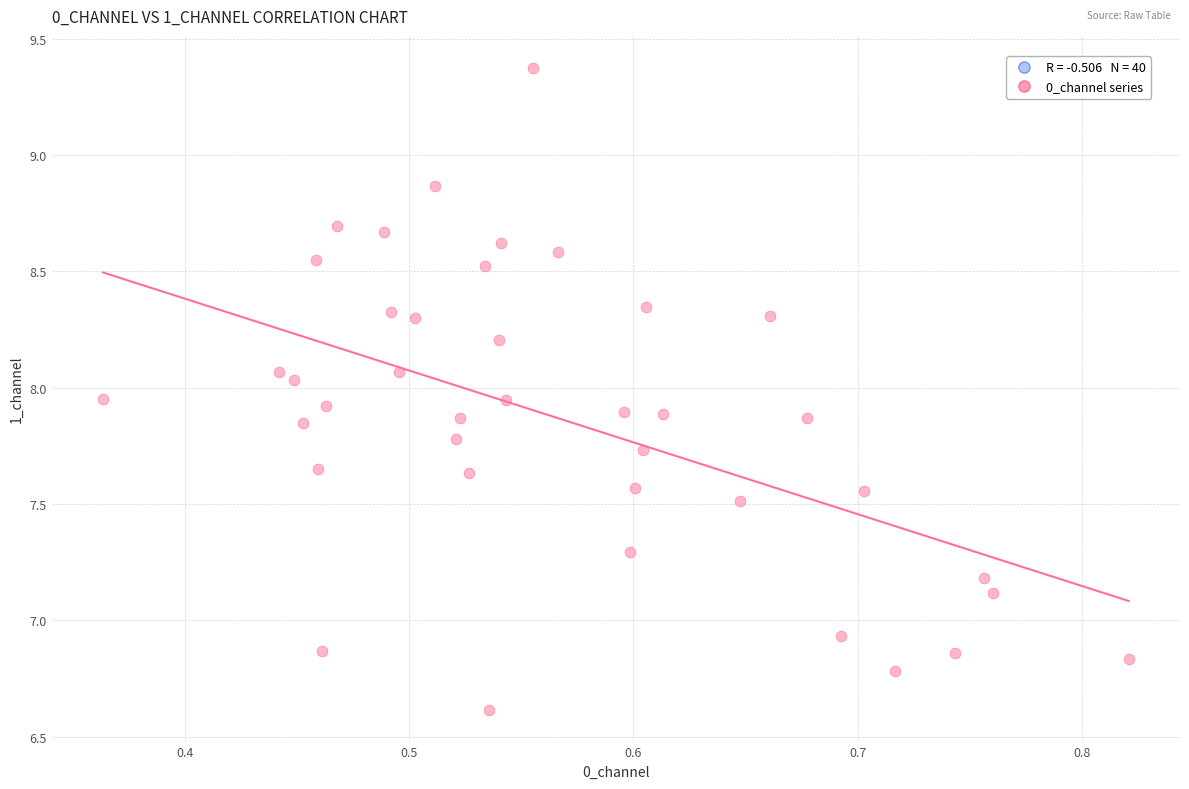

What is the range of X values (max minus min)?

0.5